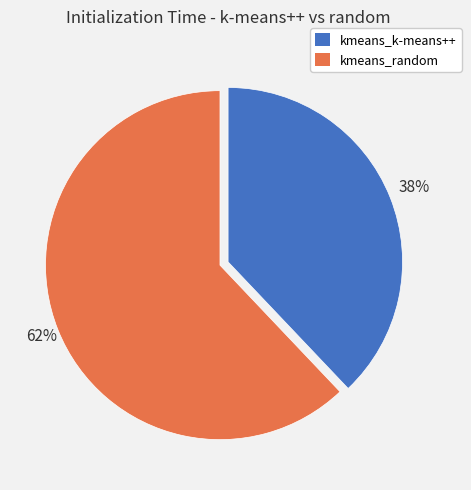

Is the sum of kmeans_k-means++ and kmeans_random greater than half?

Yes